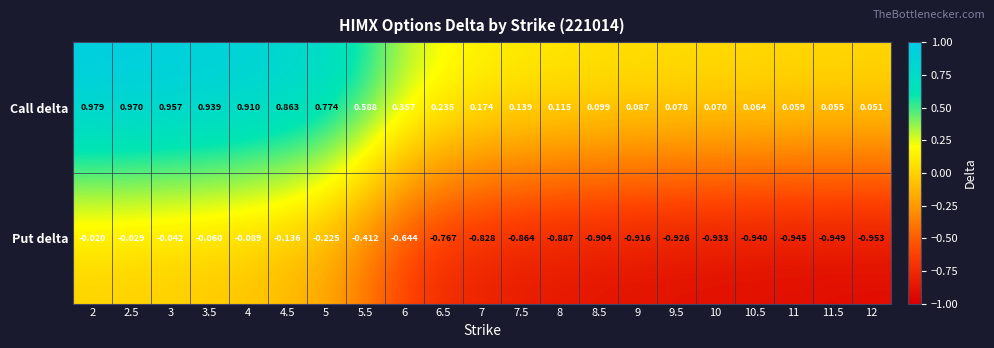

Which series has the largest total across all categories?

Call delta